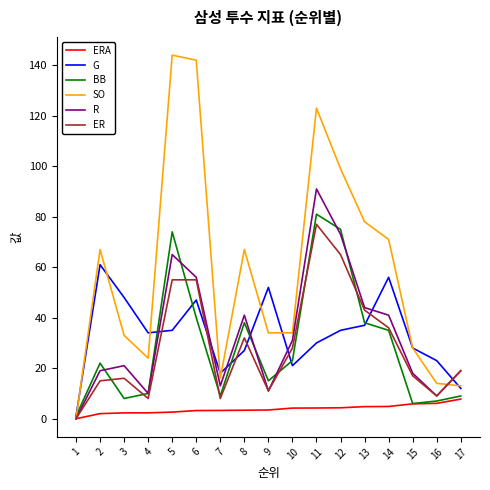

How many values in the G series are below 34?

8